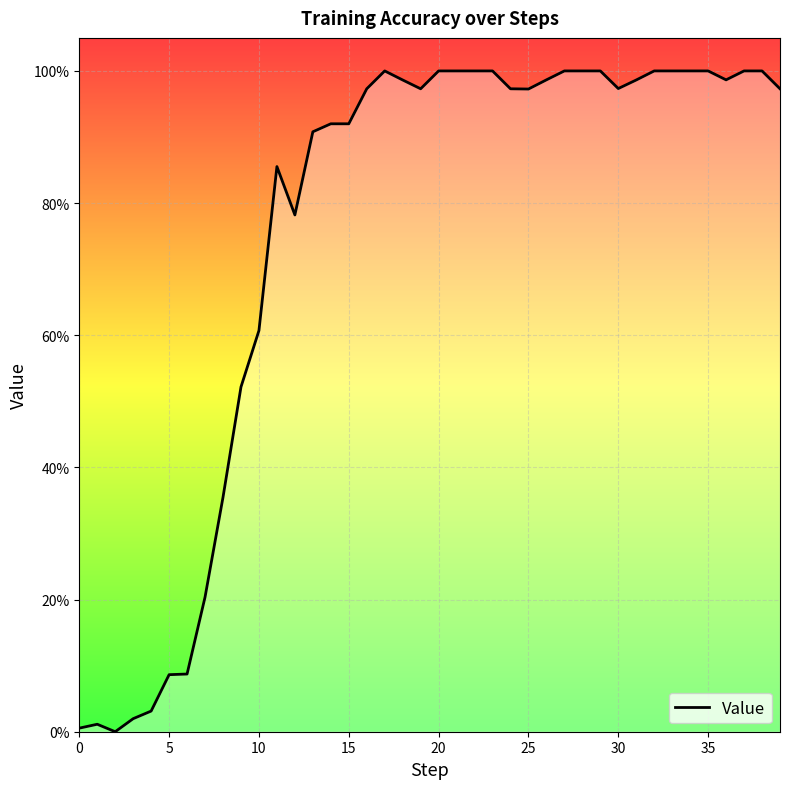

How many data points are above 0?

39